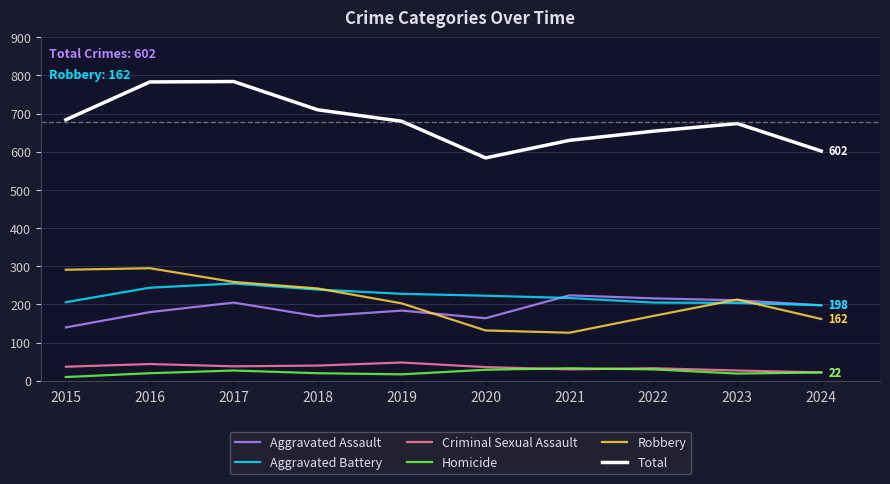

Rank the series by their maximum value, from highest to lowest.

Total, Robbery, Aggravated Battery, Aggravated Assault, Criminal Sexual Assault, Homicide